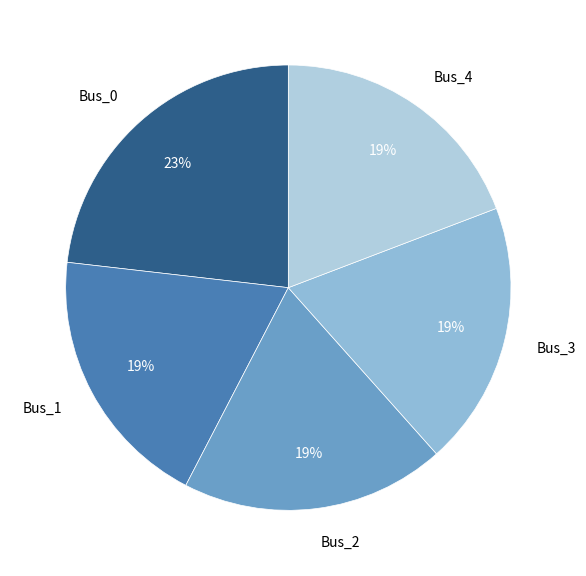

What percentage is the Bus_2 slice, to the nearest percent?

19%